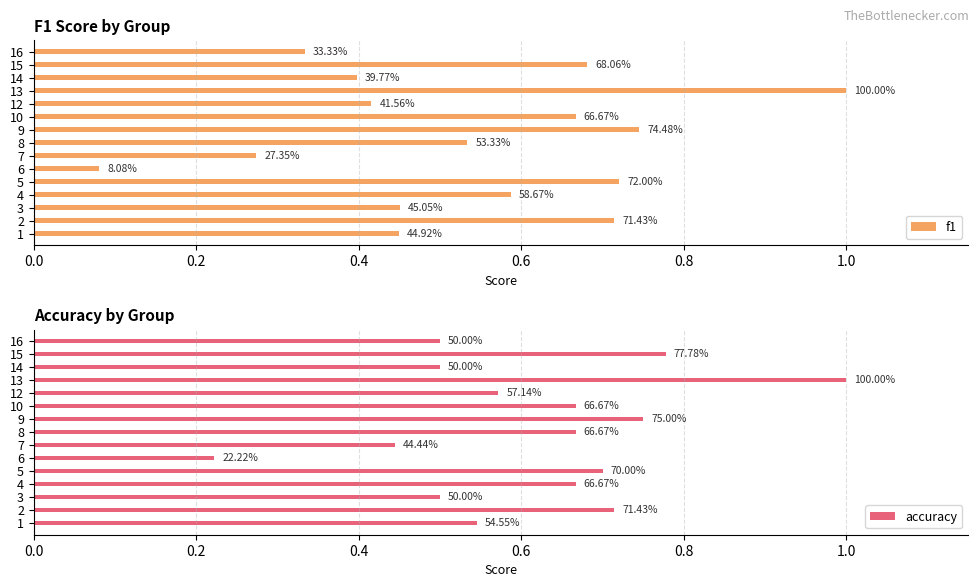

What position from the right is 0.4?

13